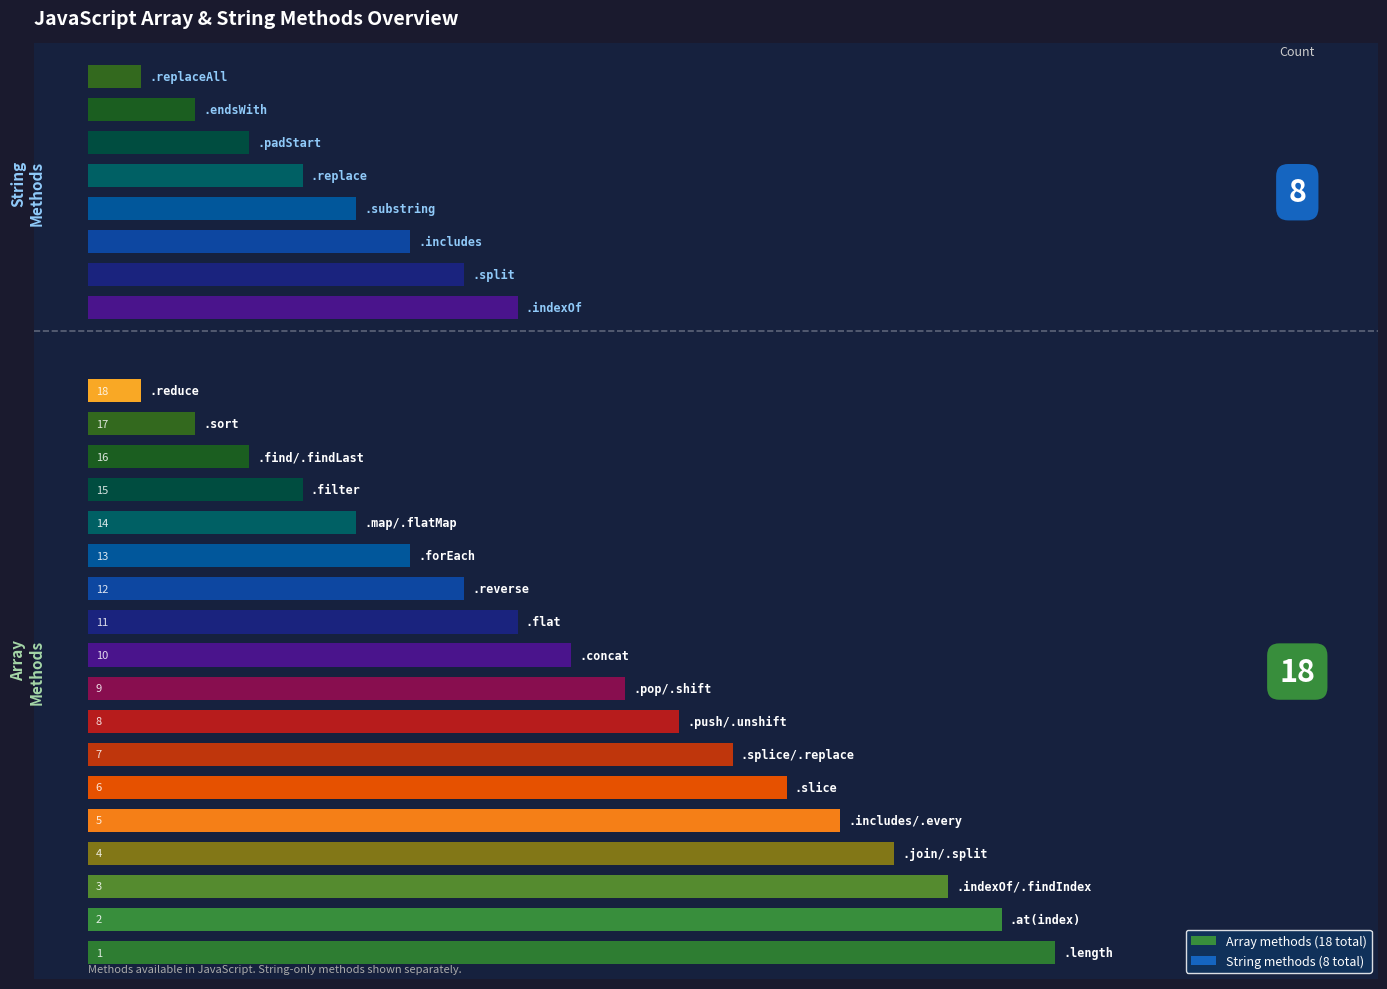

What is the average value?

10